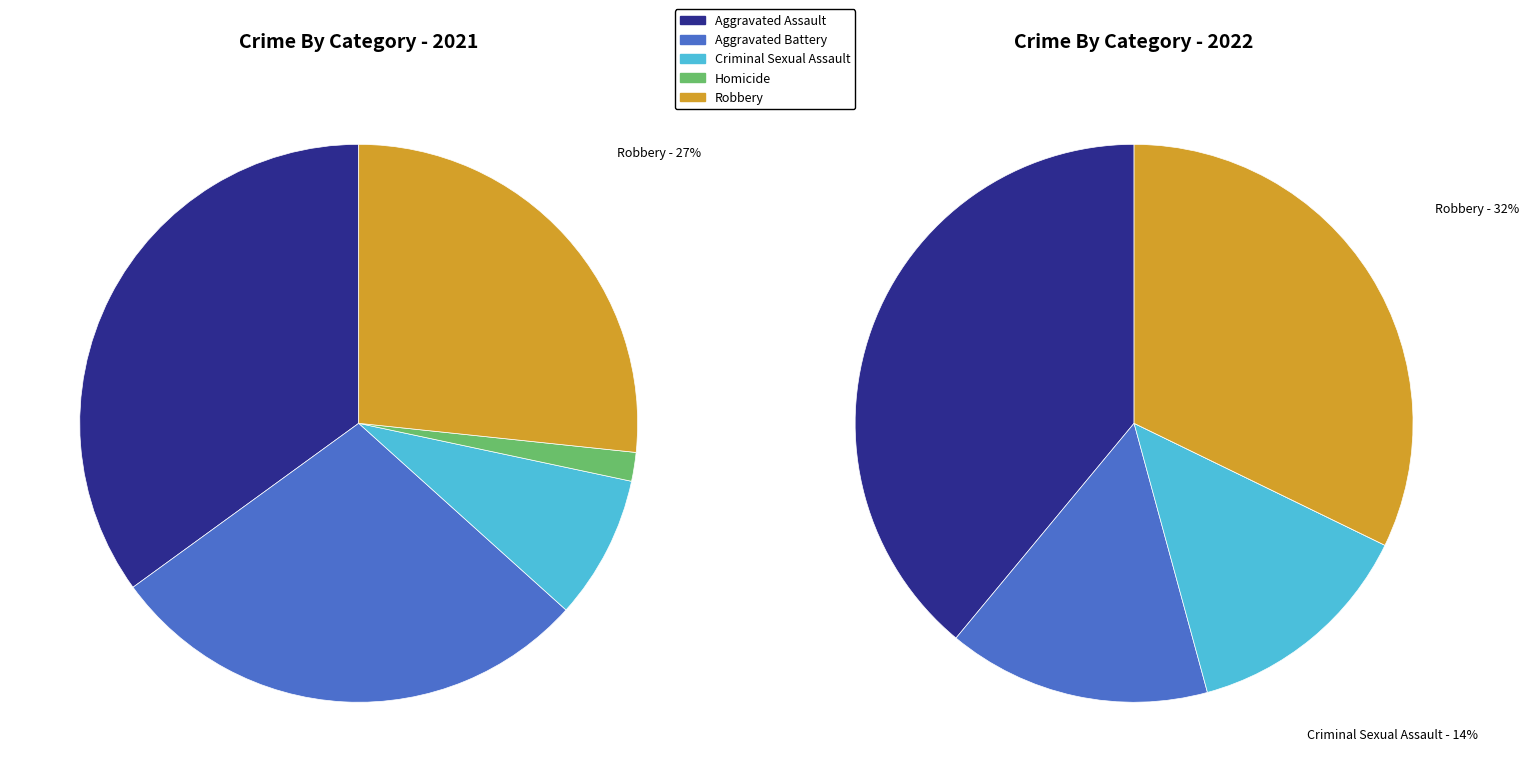

To the nearest percent, what portion does values_2022 represent?

28%